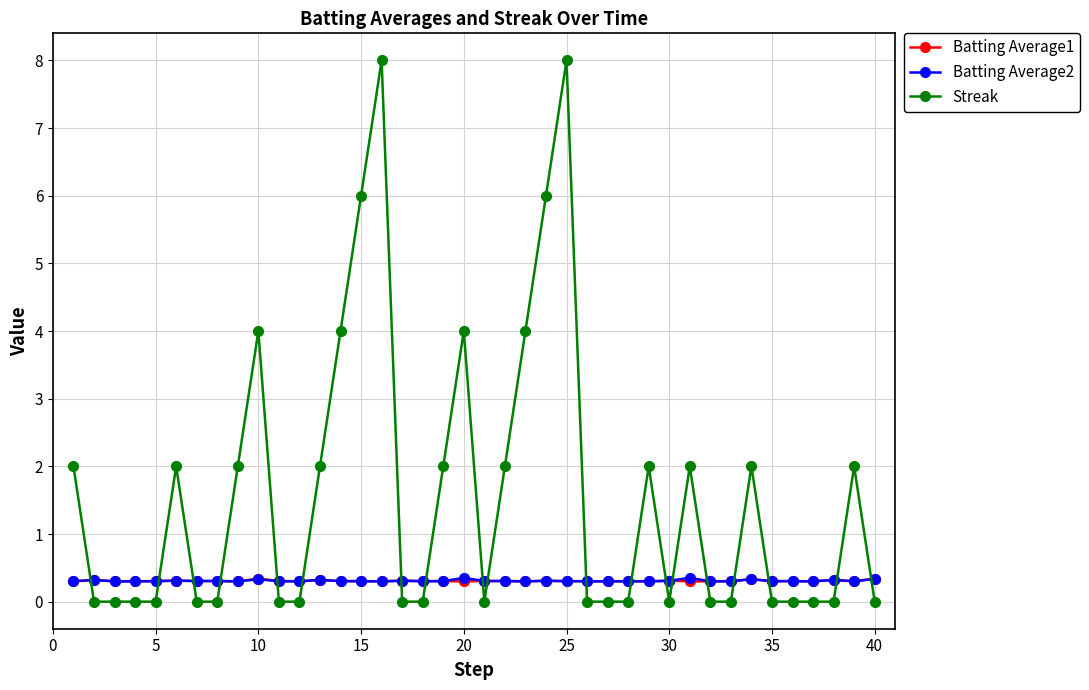

What is the sum of all Streak values?

64.0